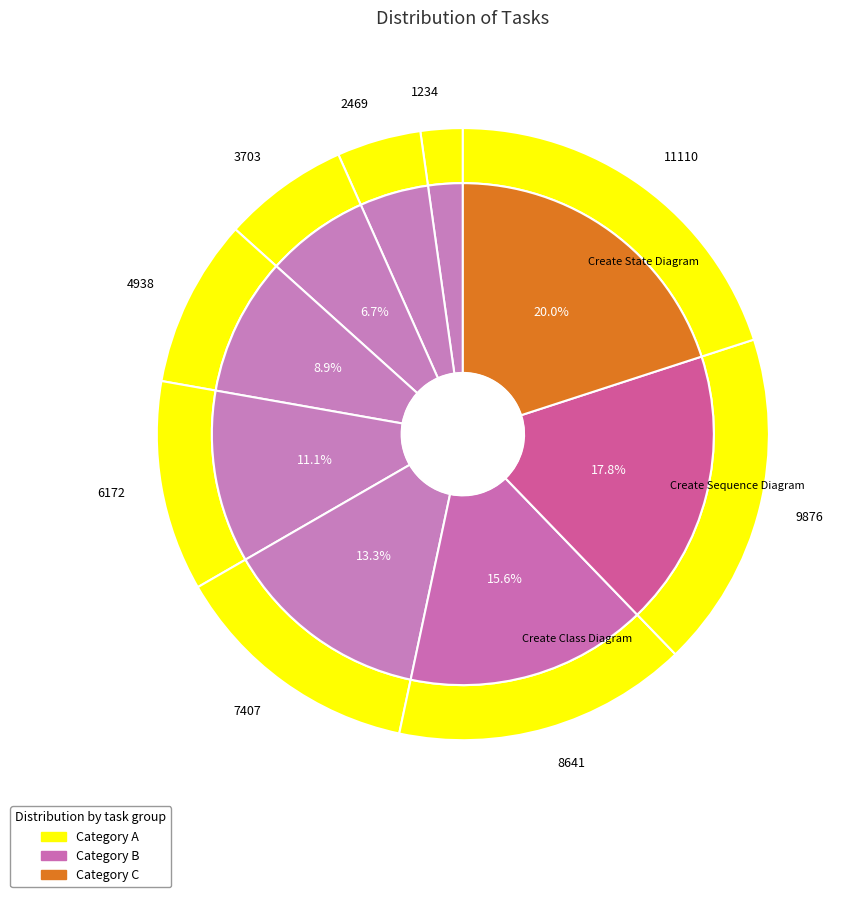

True or false: Add connector between 2 divs accounts for 12% of the total.

False